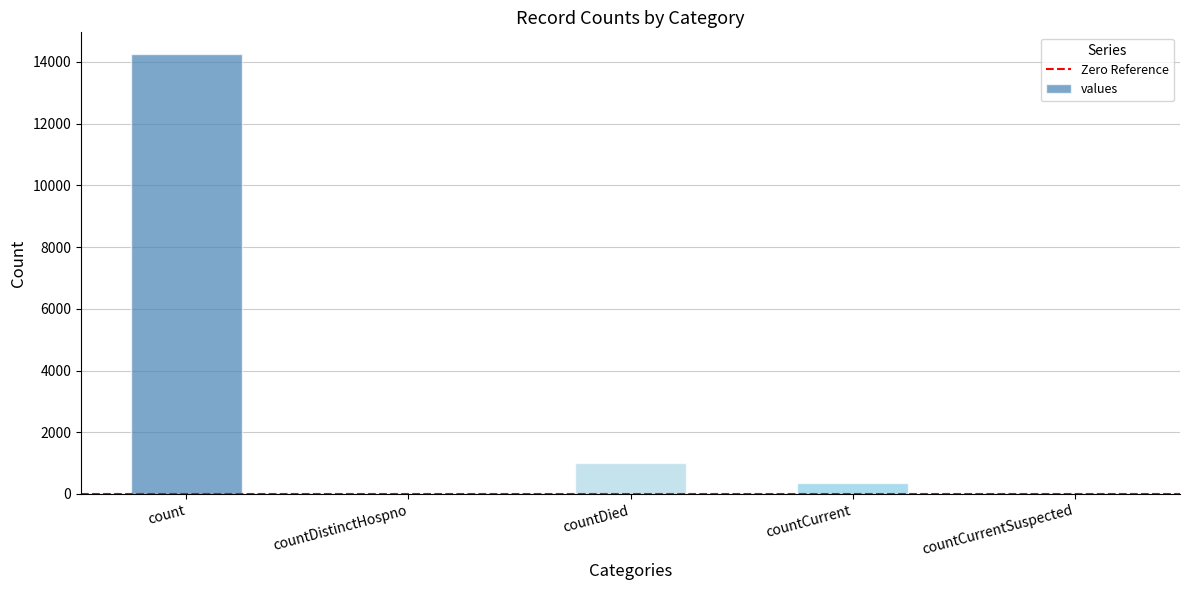

What is the sum of all values?

15605